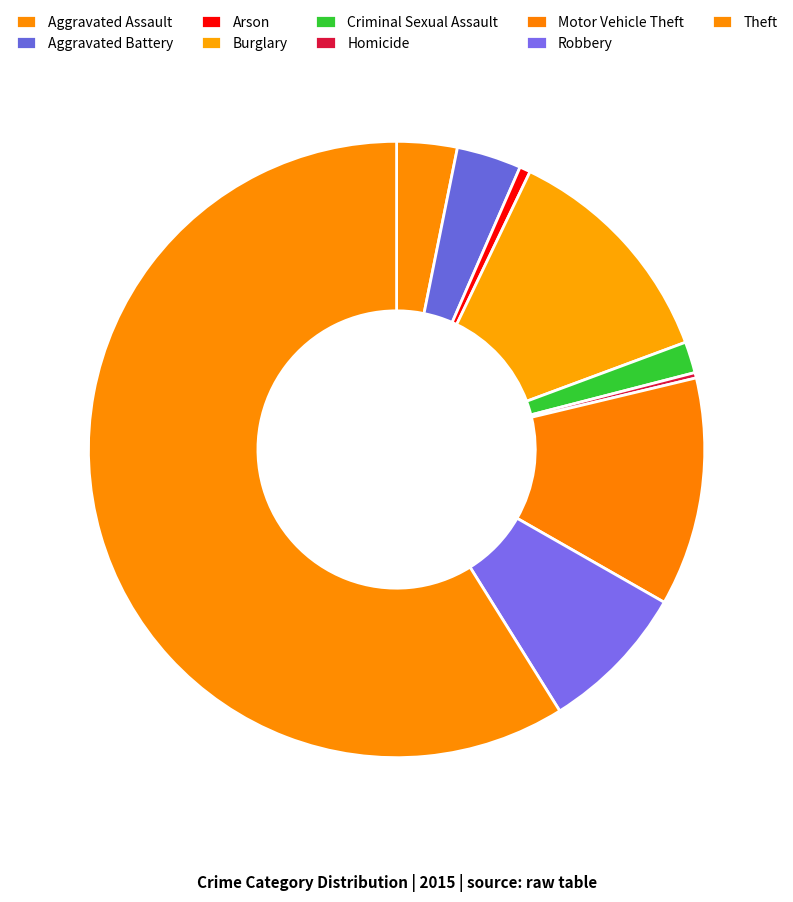

Is it true that Criminal Sexual Assault is 2% of the pie?

True